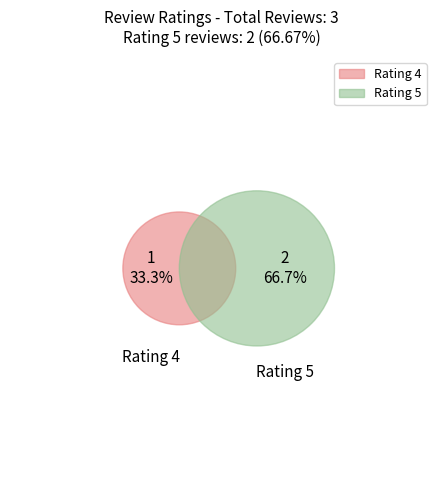

Count the number of slices in the pie.

3